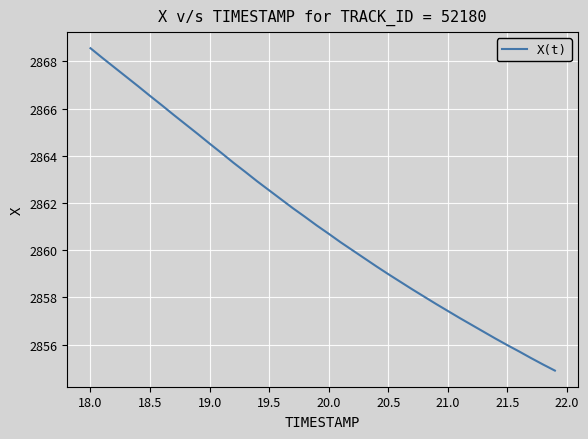

What is the difference between the maximum and minimum values?

13.7